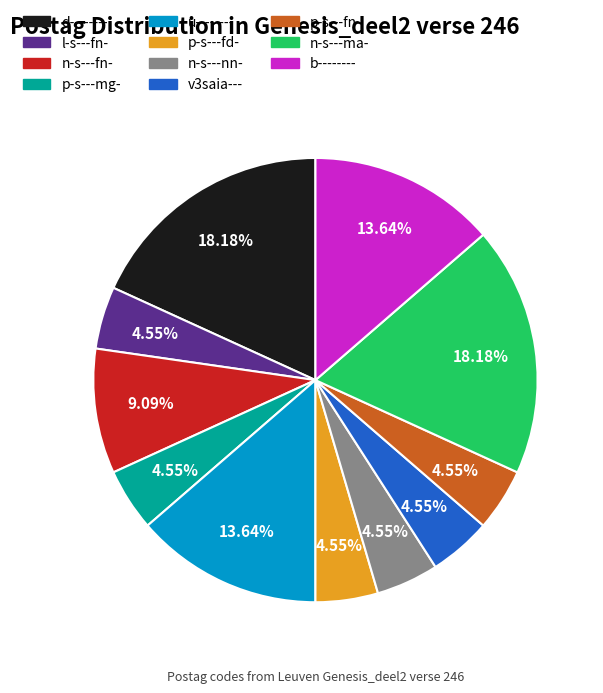

Does u-------- account for over 50% of the chart?

No